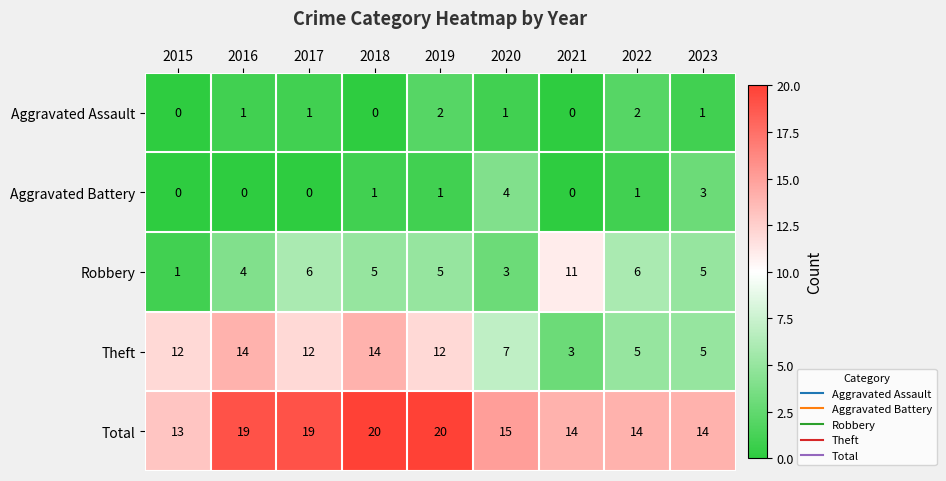

Which series has the largest total across all categories?

Total